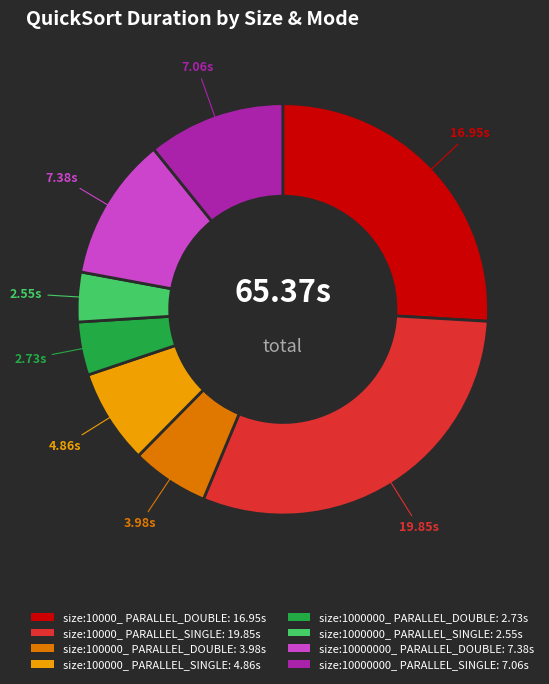

The size:100000_ PARALLEL_SINGLE slice represents 1% of the pie. True or false?

False